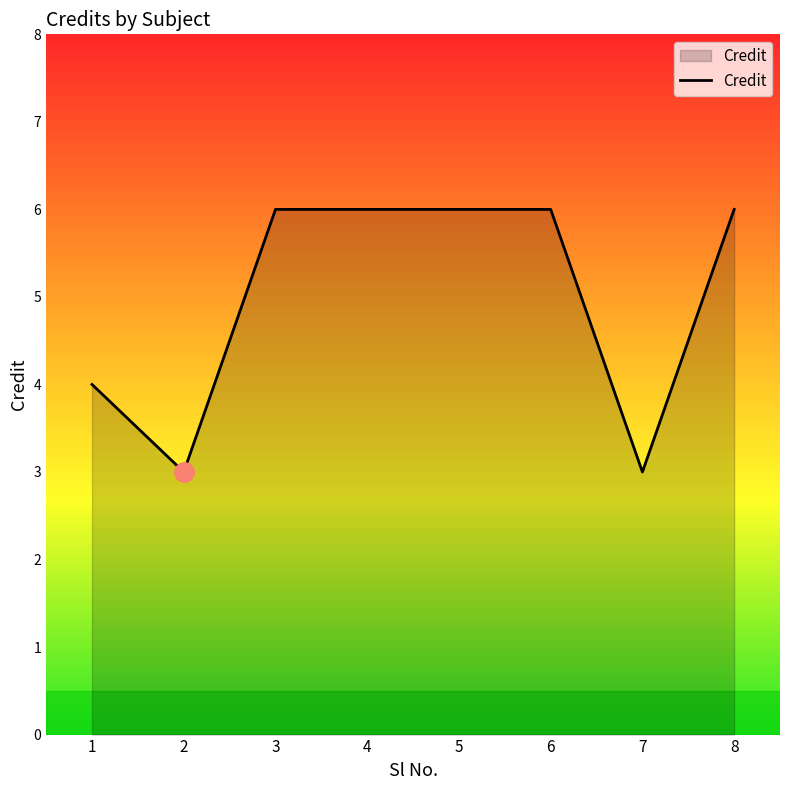

What is the minimum value shown in the chart?

3